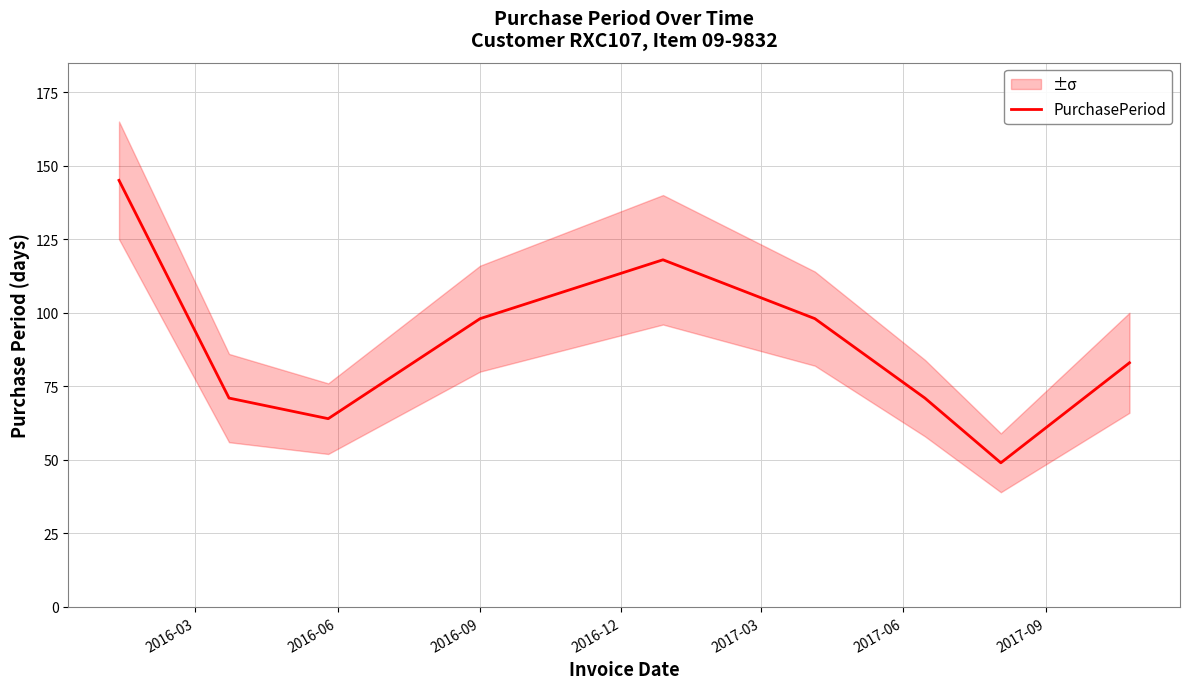

What is the lowest value of the PurchasePeriod series?

49